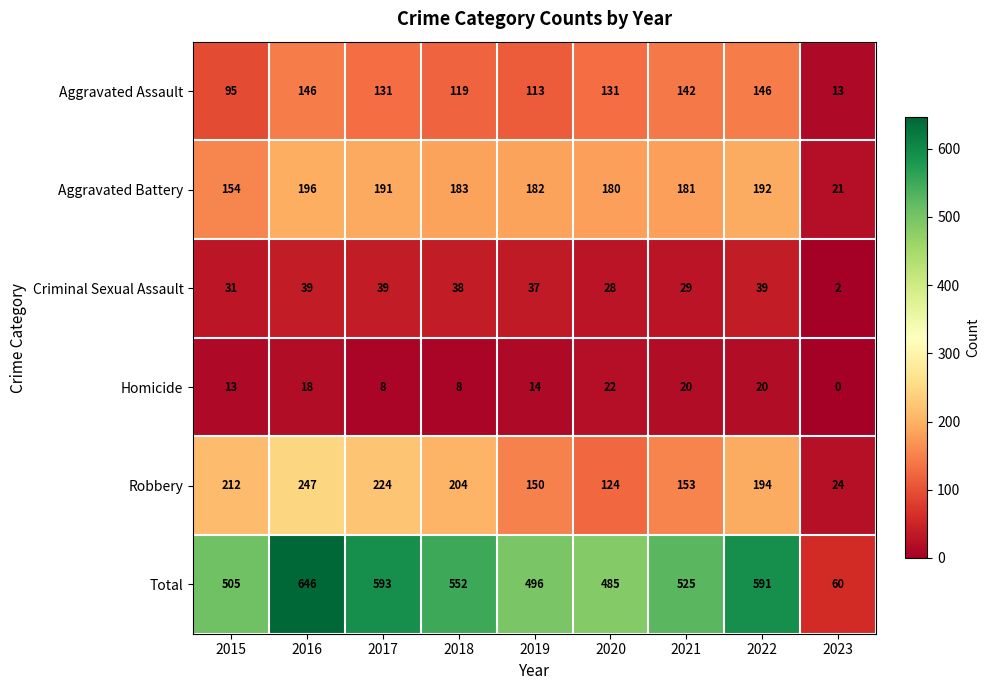

What is the spread (max minus min) of values at 2023?

60